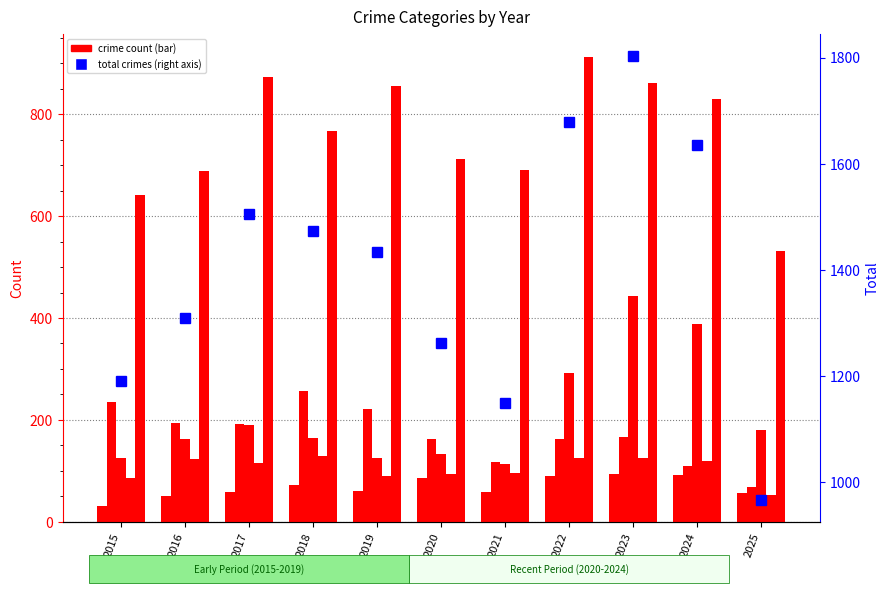

Which series has the widest spread of values?

Total crimes